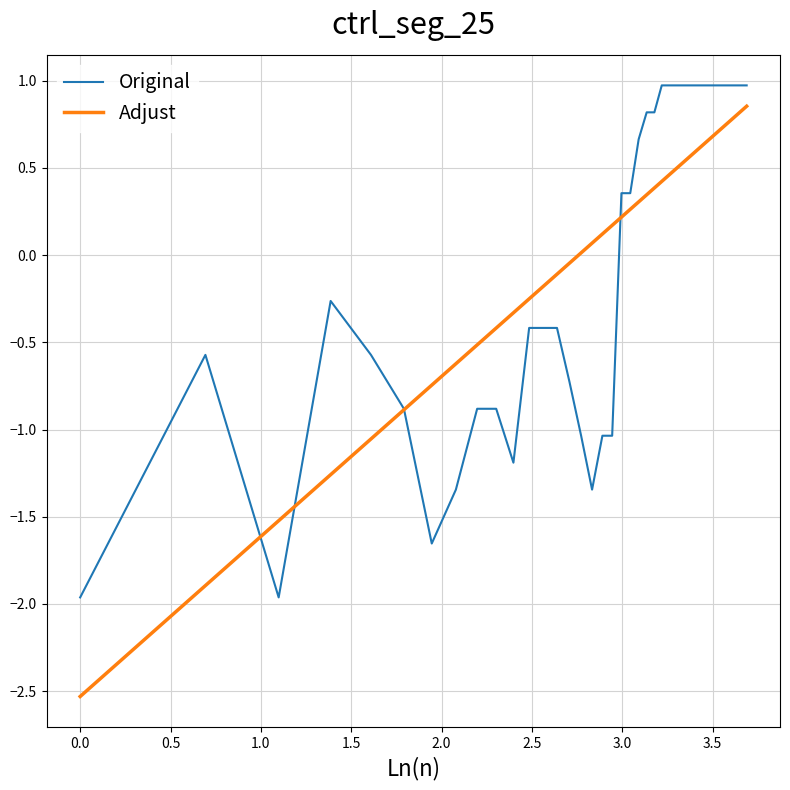

How many times do Adjust and Original cross each other?

4